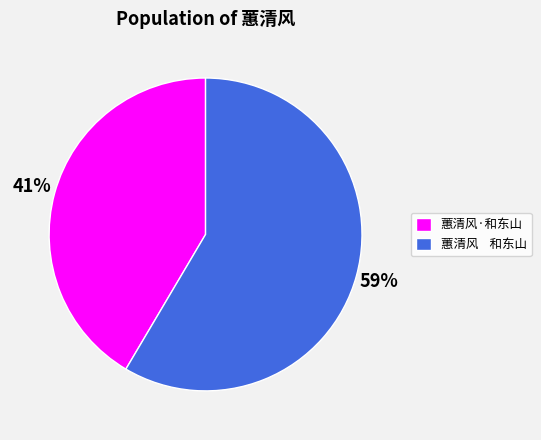

Does any single category account for the majority?

Yes